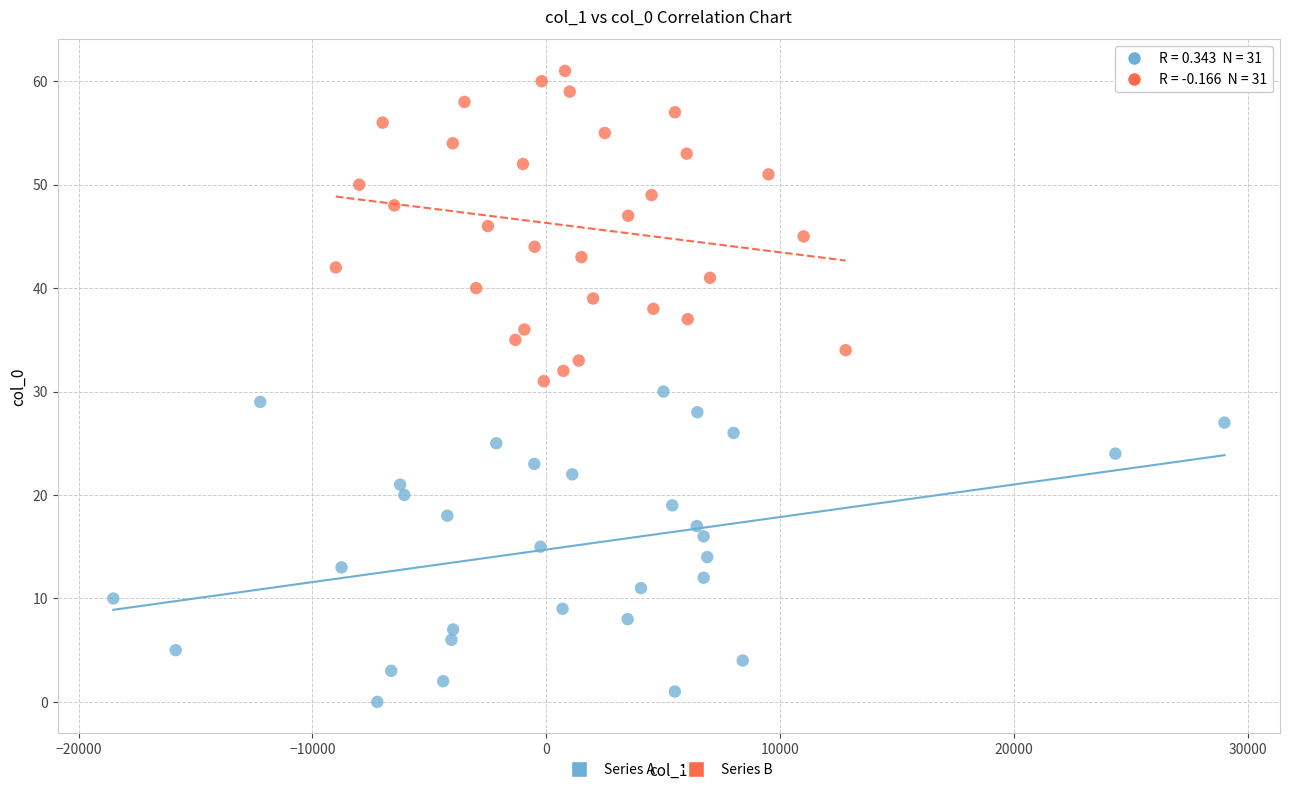

Which series contains the lowest Y value?

Series A